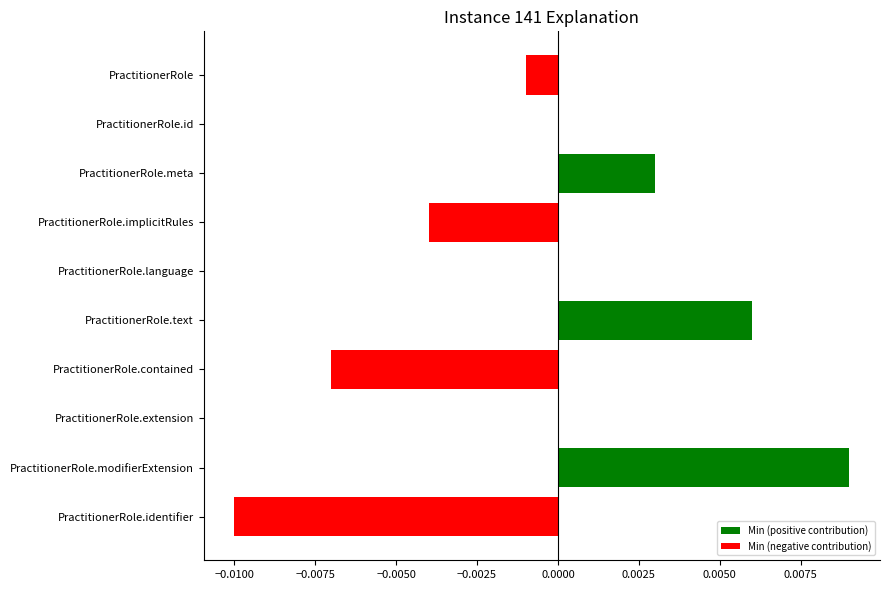

Does the chart contain stacked bars?

No